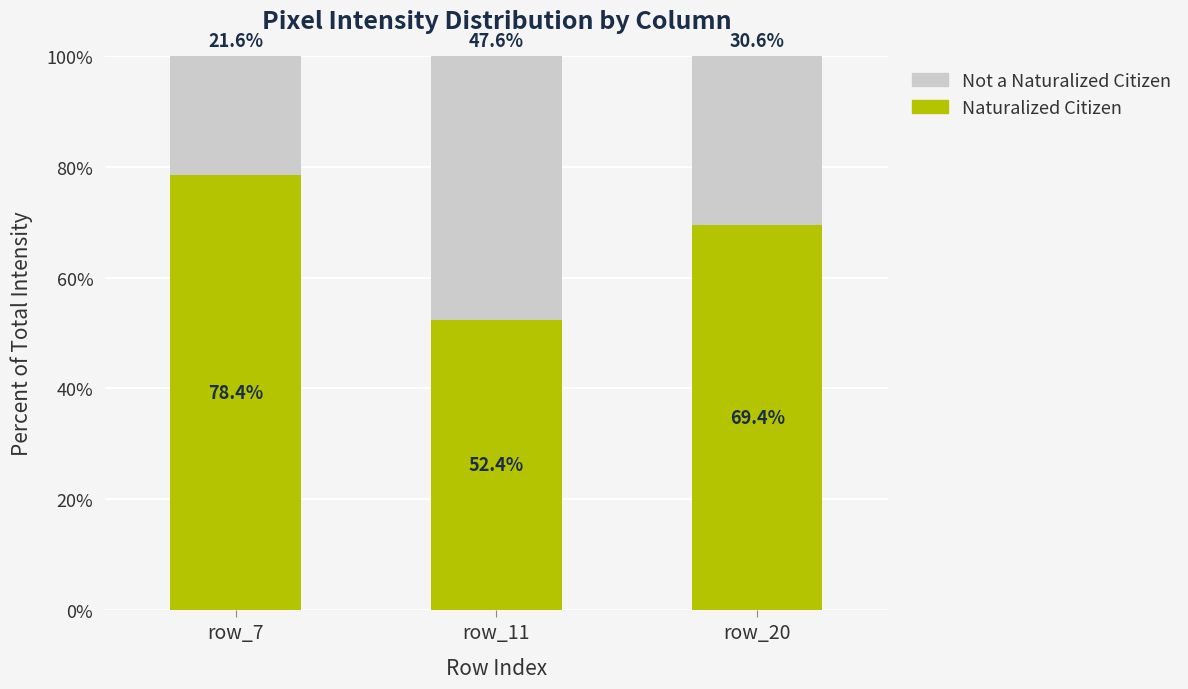

True or false: Naturalized Citizen has a value of 40.5 at row_7.

False